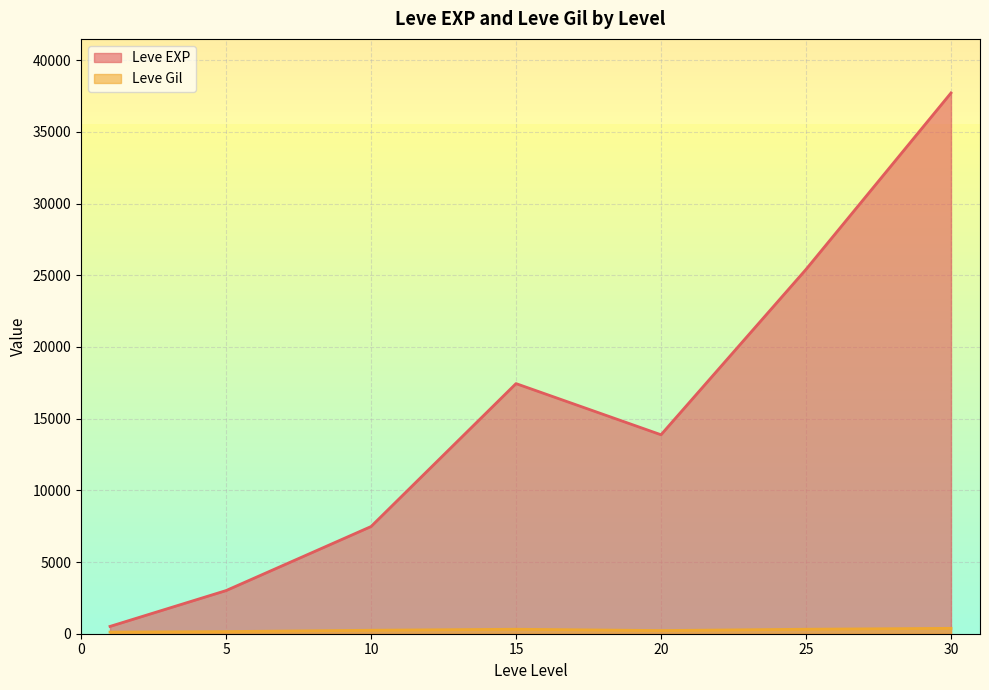

What is the difference between the maximum and minimum values in the Leve EXP series?

37204.8